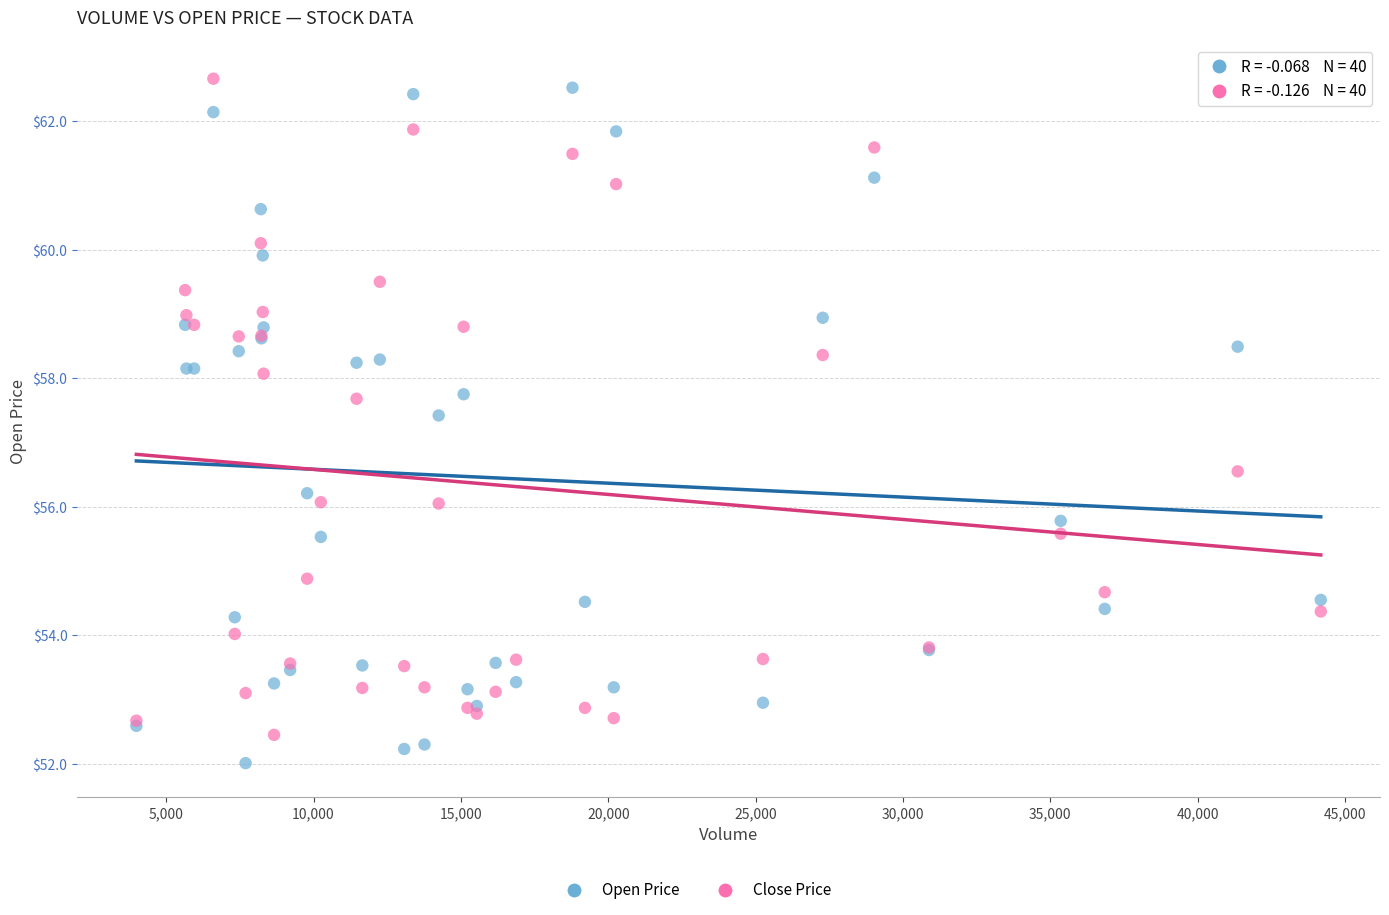

What is the X range (max minus min) for the scatter plot?

40189.0